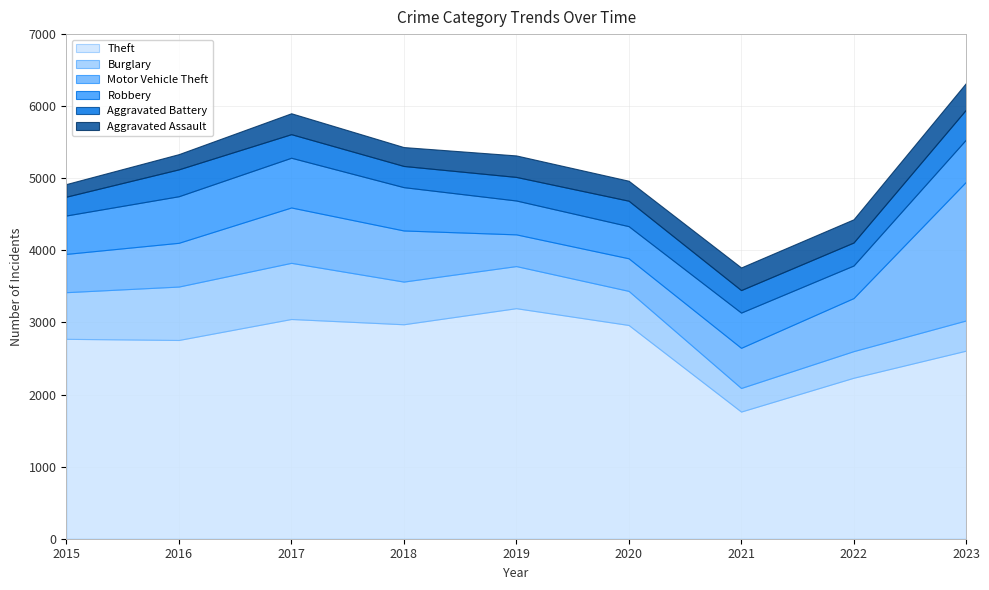

How many times do Burglary and Robbery cross each other?

3